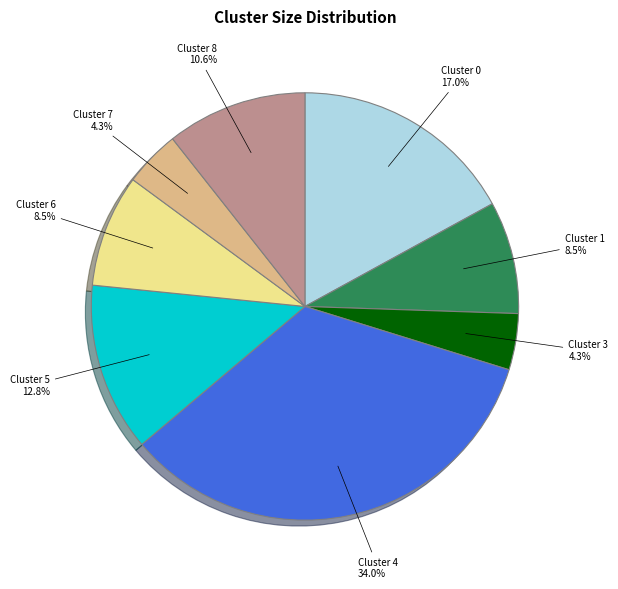

Combined, what portion of the pie is Cluster 7 and Cluster 0?

21.3%